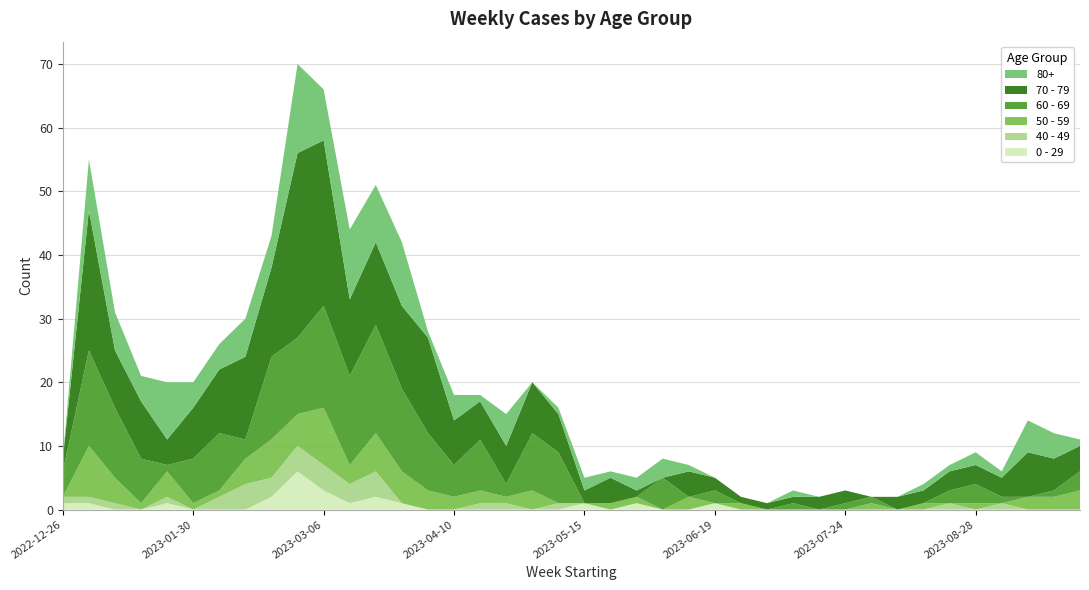

Reading left to right, what are all the values shown in this chart?

0 - 29: 1	1	0	0	1	0	0	0	2	6	3	1	2	1	0	0	0	0	0	0	1	0	1	0	0	1	0	0	0	0	0	0	0	0	0	0	0	0	0	0
40 - 49: 1	1	1	0	1	0	2	4	3	4	4	3	4	0	0	0	1	1	0	1	0	0	0	0	0	0	0	0	0	0	0	0	0	0	1	0	1	0	0	0
50 - 59: 0	8	4	1	4	1	1	4	6	5	9	3	6	5	3	2	2	1	3	0	0	1	1	0	2	0	1	0	0	0	0	1	0	1	0	1	0	2	2	3
60 - 69: 4	15	11	7	1	7	9	3	13	12	16	14	17	13	9	5	8	2	9	8	0	0	0	5	0	2	0	0	1	0	1	1	0	0	2	3	1	0	1	3
70 - 79: 2	22	9	9	4	8	10	13	14	29	26	12	13	13	15	7	6	6	8	6	2	4	1	0	4	2	1	1	1	2	2	0	2	2	3	3	3	7	5	4
80+: 0	8	6	4	9	4	4	6	5	14	8	11	9	10	1	4	1	5	0	1	2	1	2	3	1	0	0	0	1	0	0	0	0	1	1	2	1	5	4	1